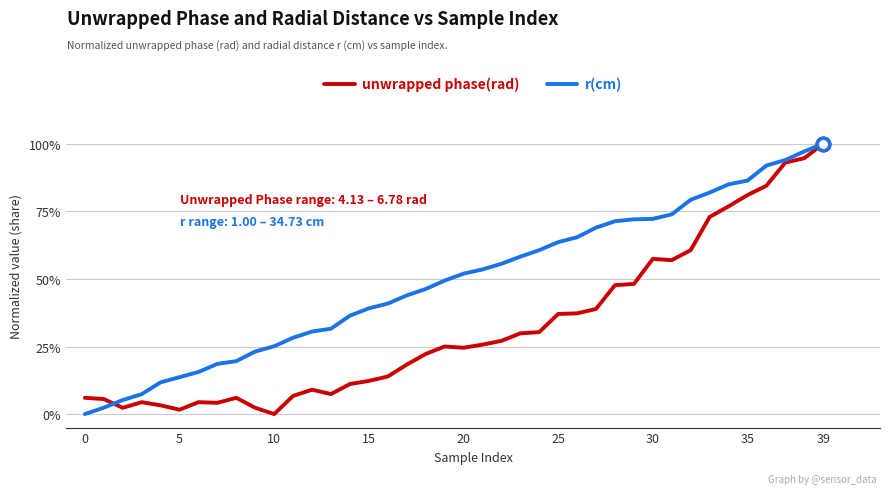

At how many categories does at least one series exceed 0?

40